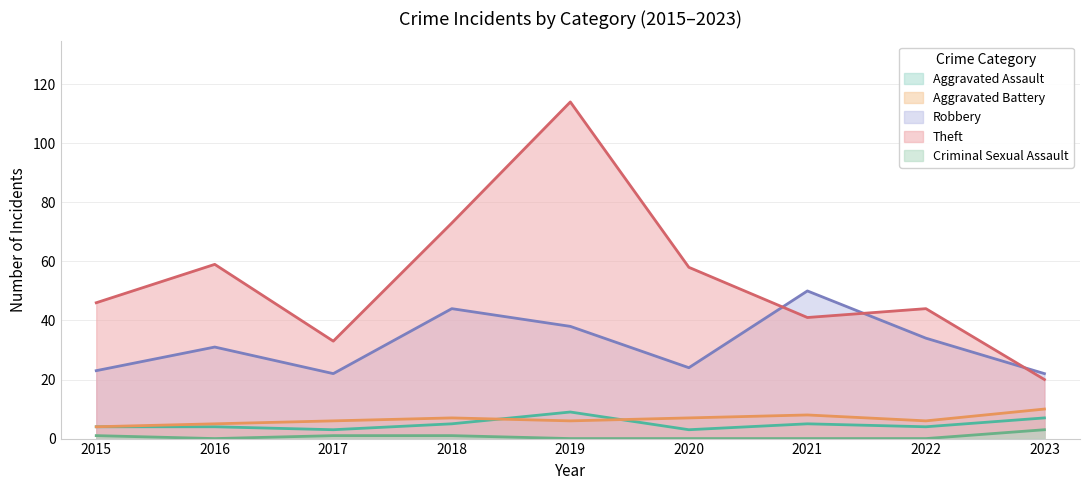

Between 2022 and 2021, which is larger?

2021